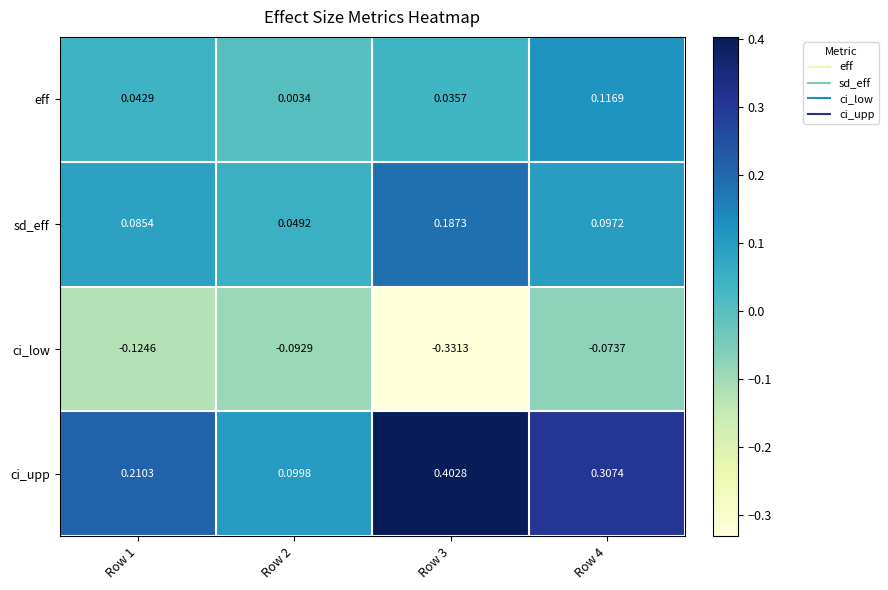

Which series changed the most between Row 1 and Row 3?

ci_low